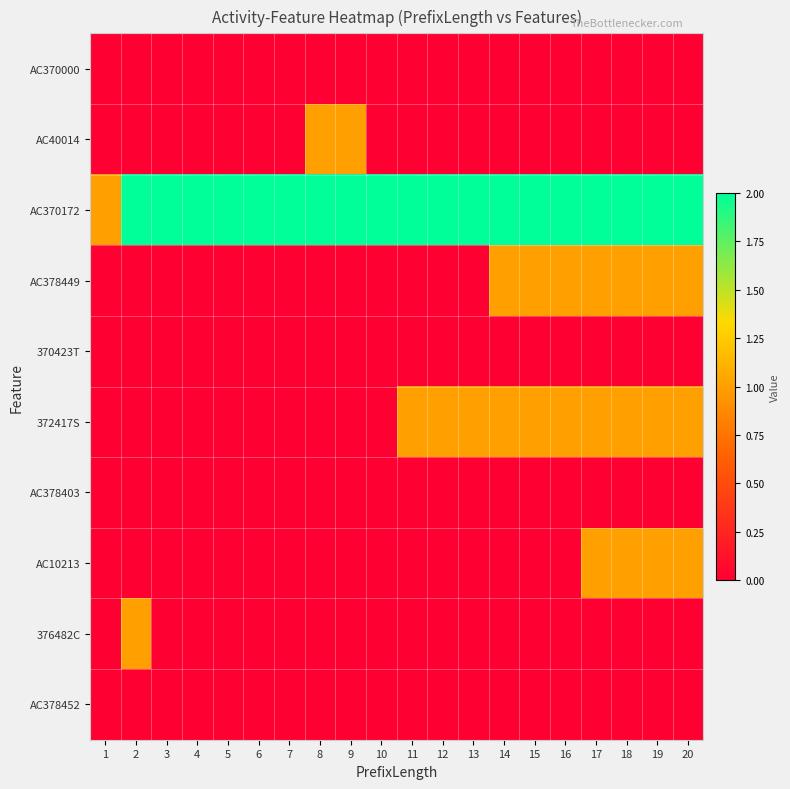

What is the greatest value displayed?

2